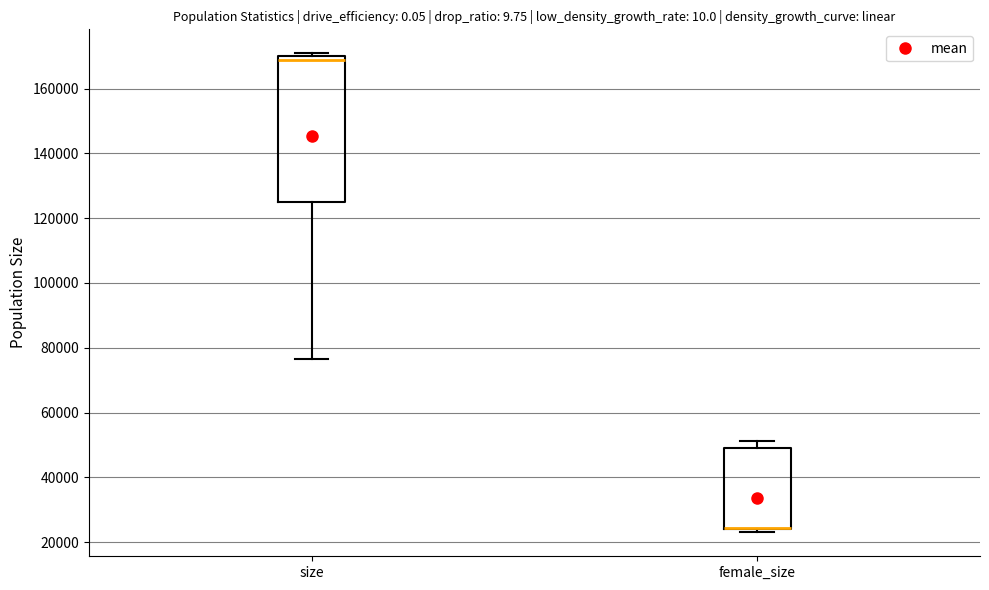

Where does the median line of the box for size sit on the y-axis? The values are not printed on the chart, so give them approximately, as read against the axis.

168000